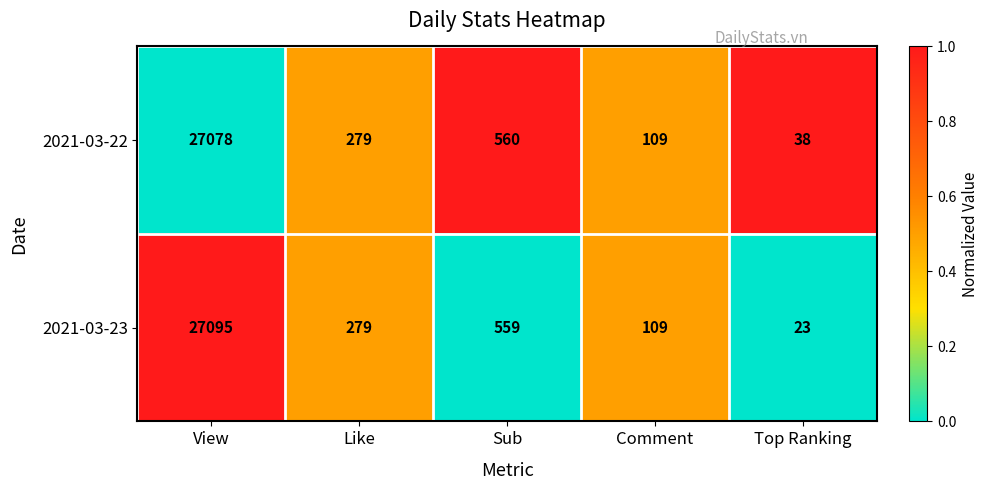

Which series has the largest range (max minus min)?

2021-03-23